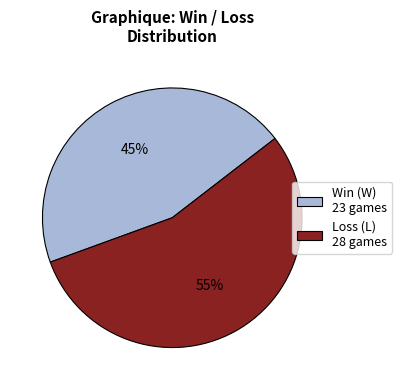

Is it true that Loss (L) 28 games is 64% of the pie?

False